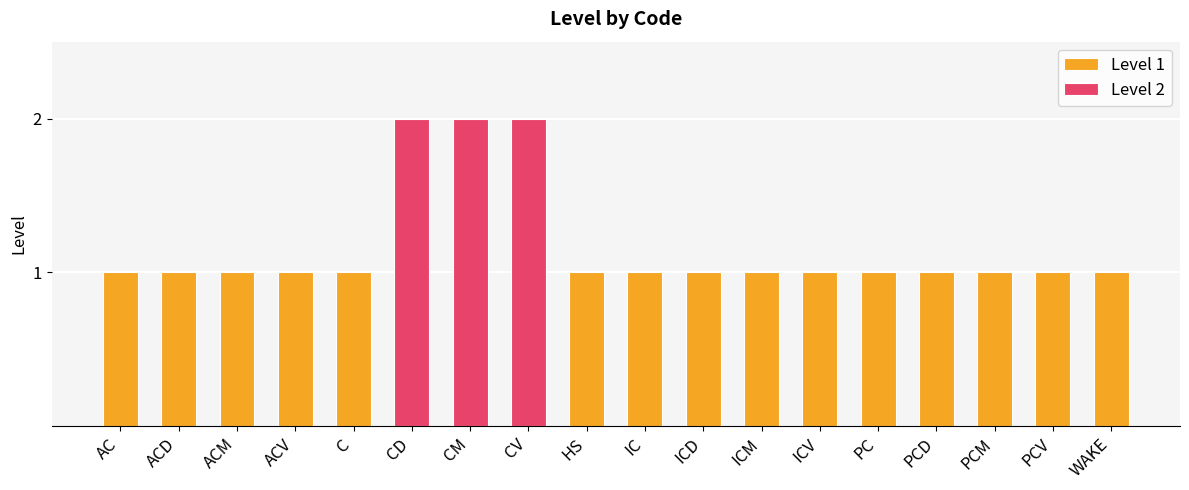

What is the maximum value shown in the chart?

2